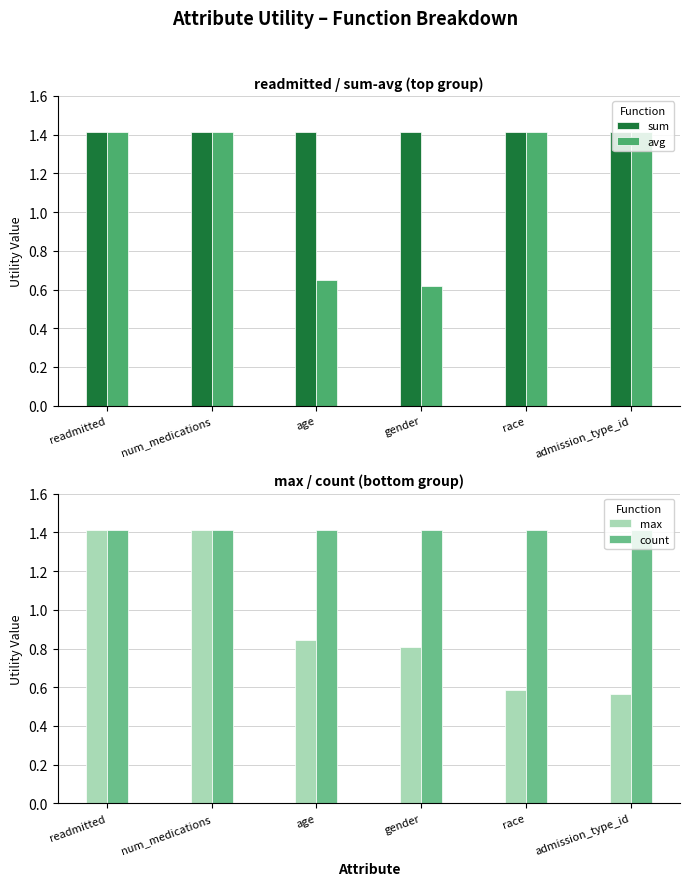

Count the number of categories in the chart.

6